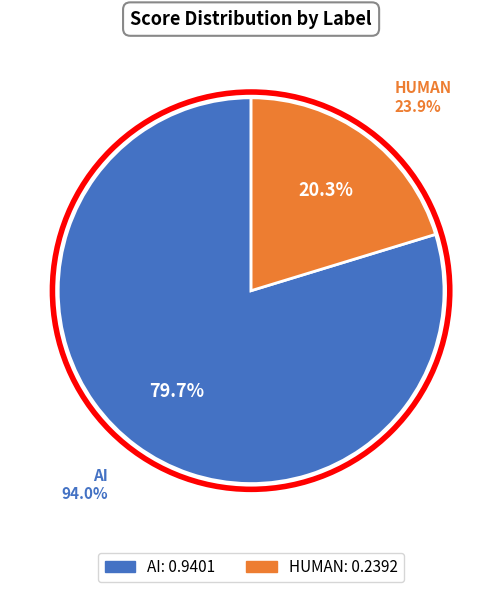

What percentage is the AI slice, to the nearest percent?

80%